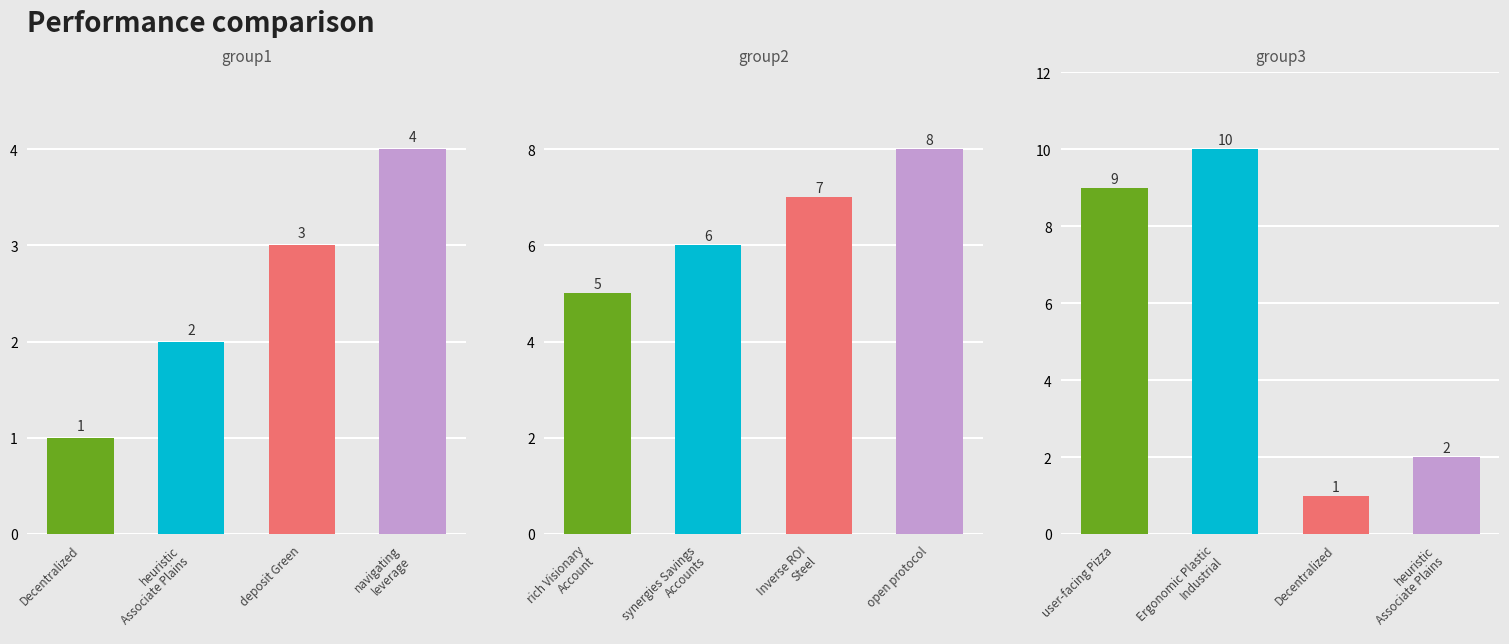

Which has a higher value, navigating
leverage or deposit Green?

navigating
leverage